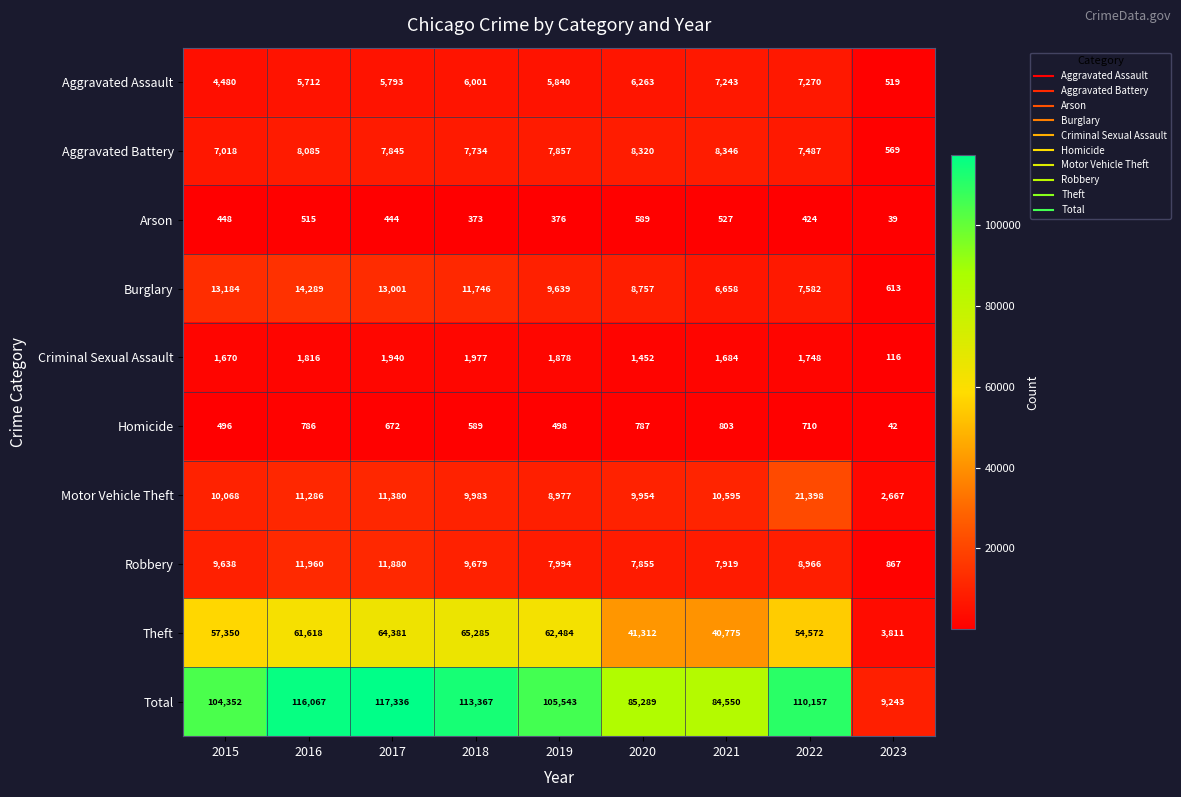

What is the difference between the maximum and minimum values in the Total series?

108093